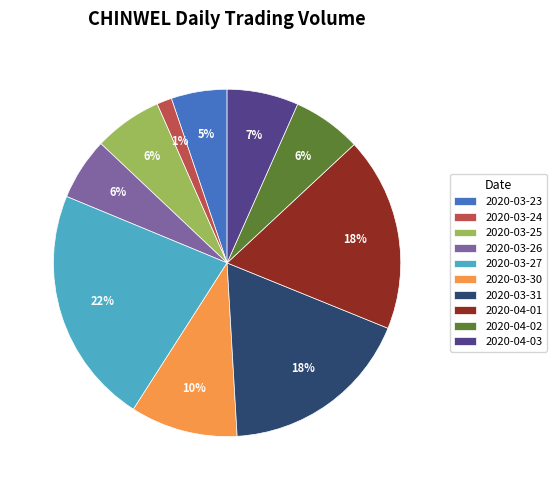

Count the number of slices in the pie.

10